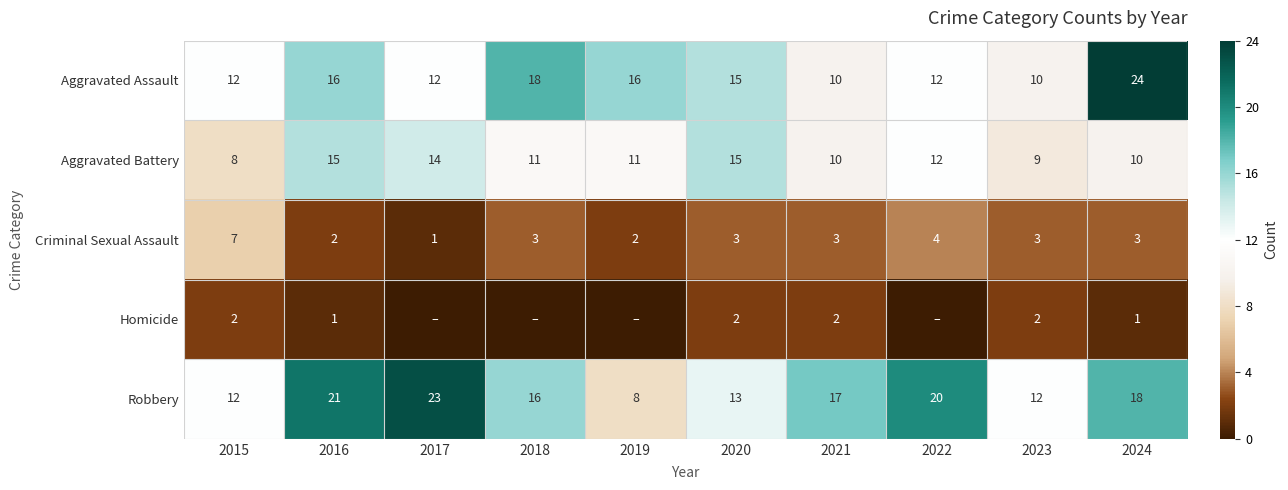

How many values in the Robbery series are below 17?

5